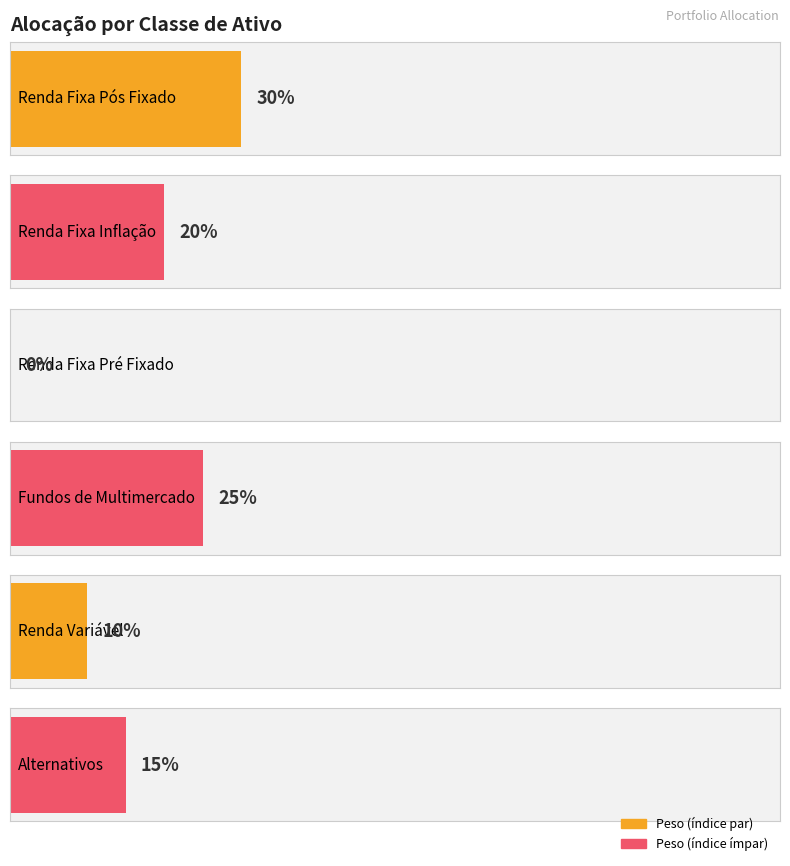

Is it true that the value at IRFM is -0.2?

False